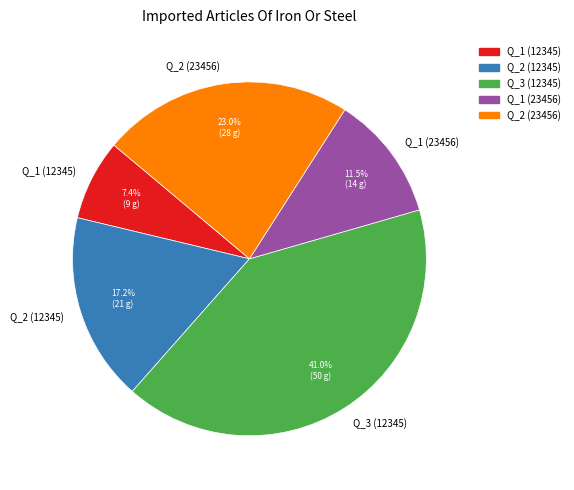

What percentage is the Q_3 (12345) slice, to the nearest percent?

41%